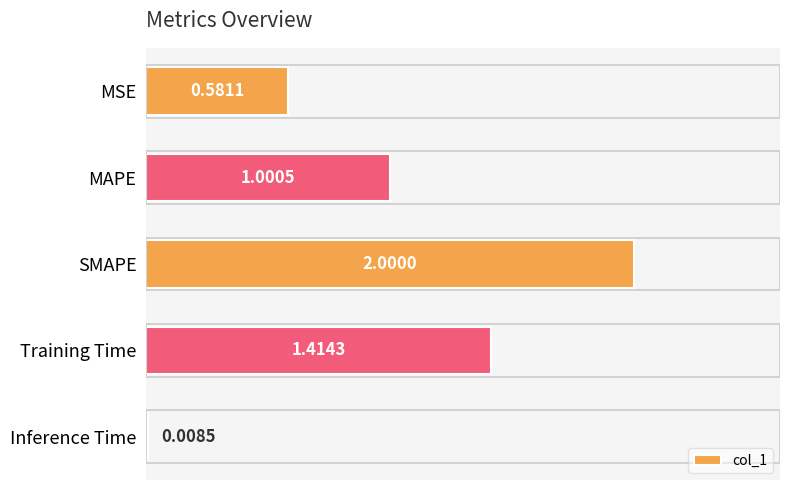

Where is the data nearest to the value 1?

MAPE